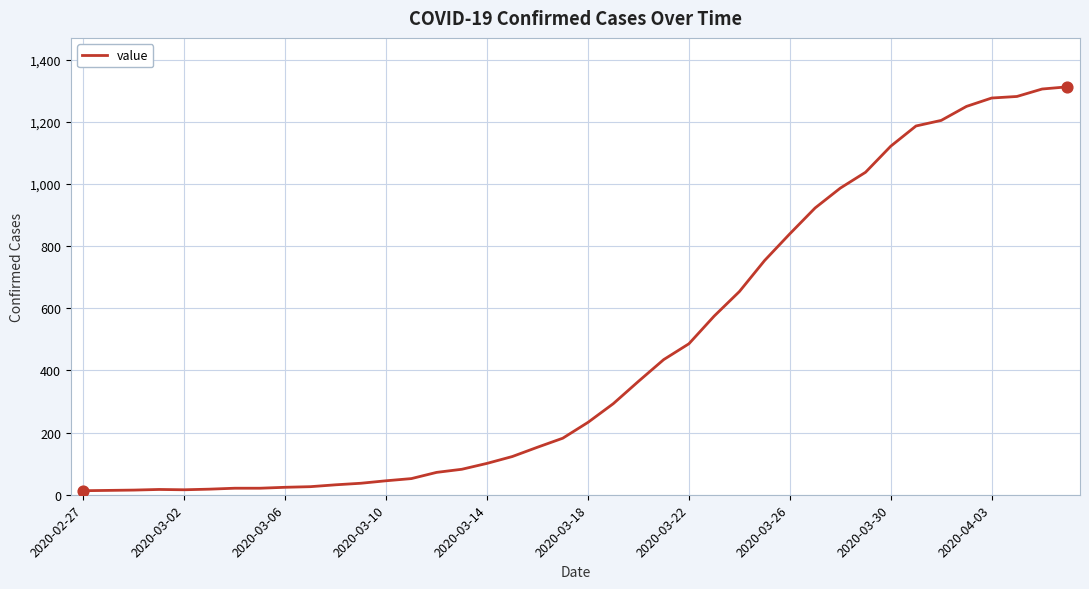

What is the difference between the maximum and minimum values?

1300